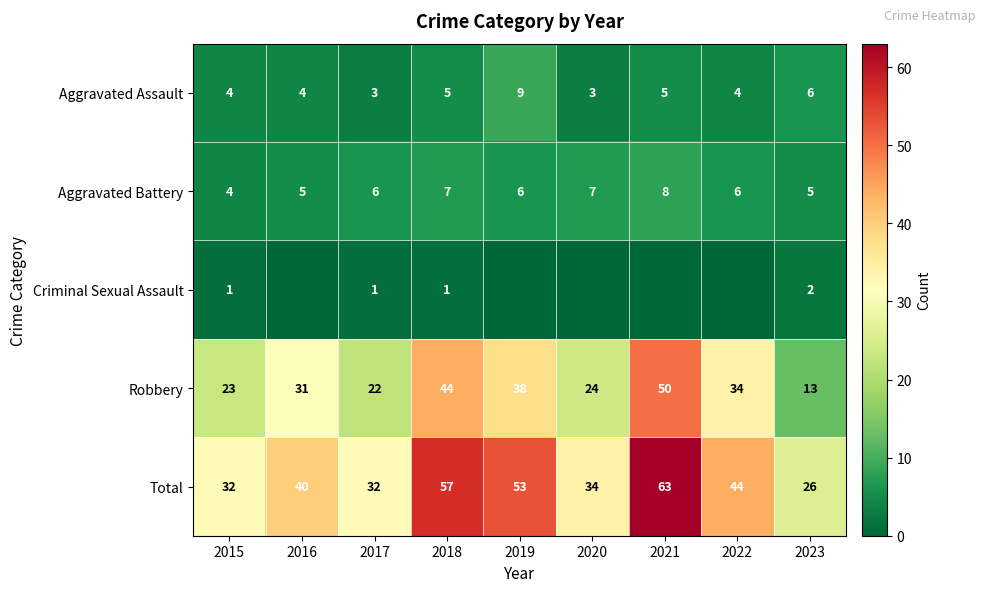

What is the total value across all series at 2023?

52